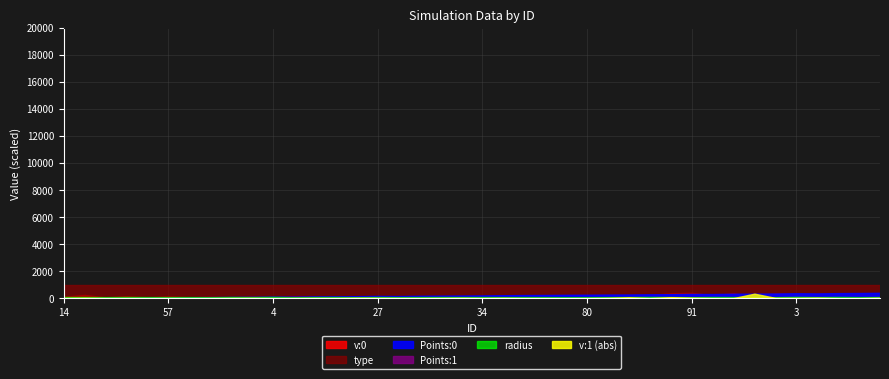

The v:0 series shows 0.0 at 57. True or false?

False